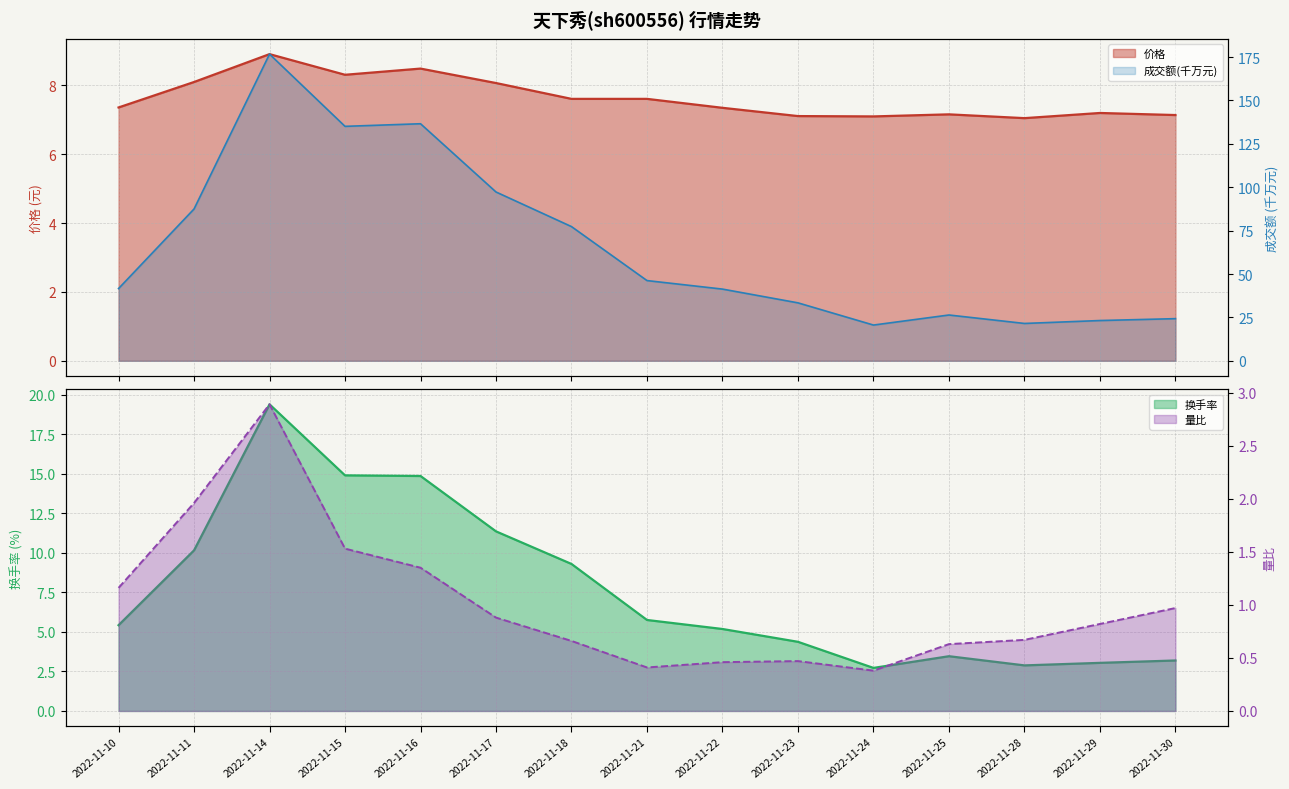

True or false: 成交额(万元) and 价格 intersect in this chart.

False